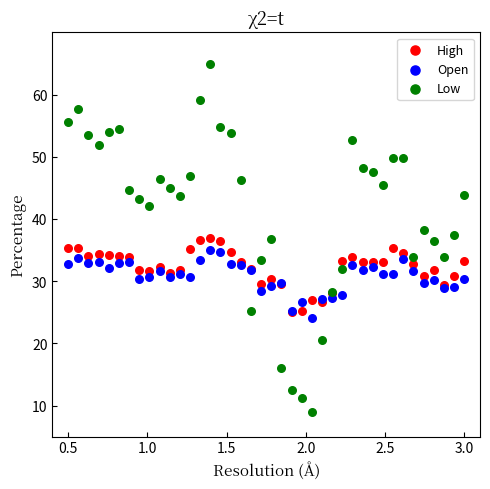

Which series has the widest spread of Y values?

Low